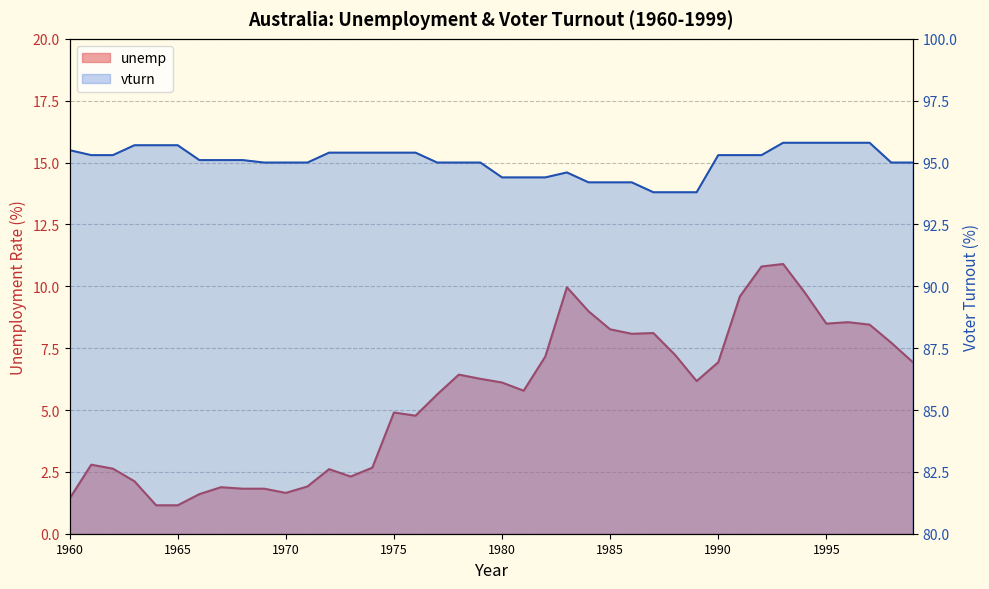

Read the vturn value at 1963.

95.7